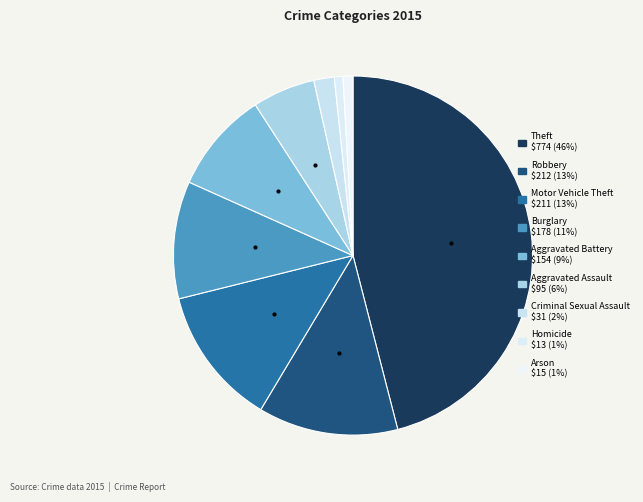

Does Motor Vehicle Theft account for over 50% of the chart?

No